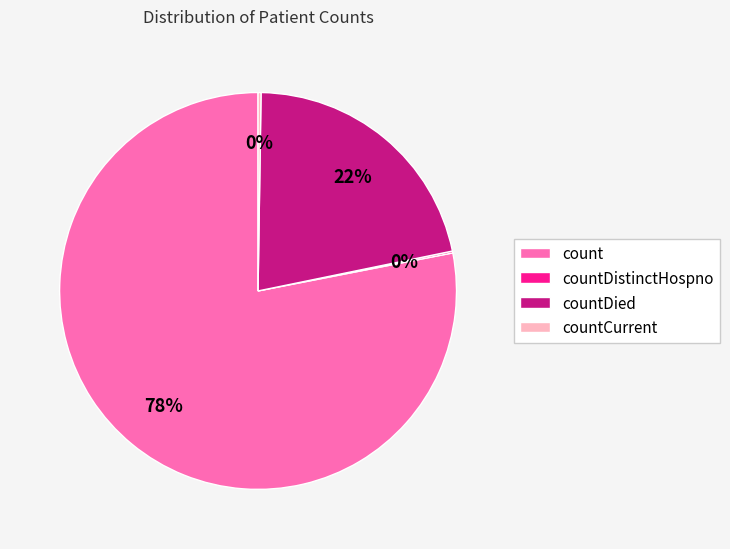

Which category has the biggest portion of the pie?

count